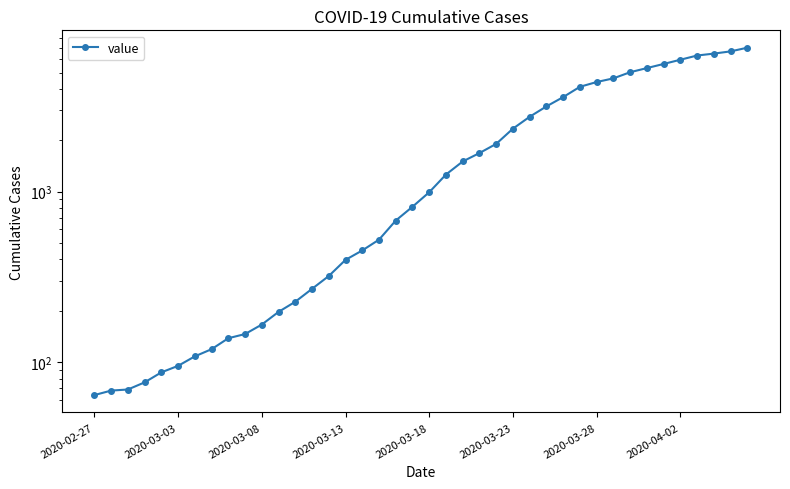

At which category does the chart reach its minimum across all series?

2020-02-27